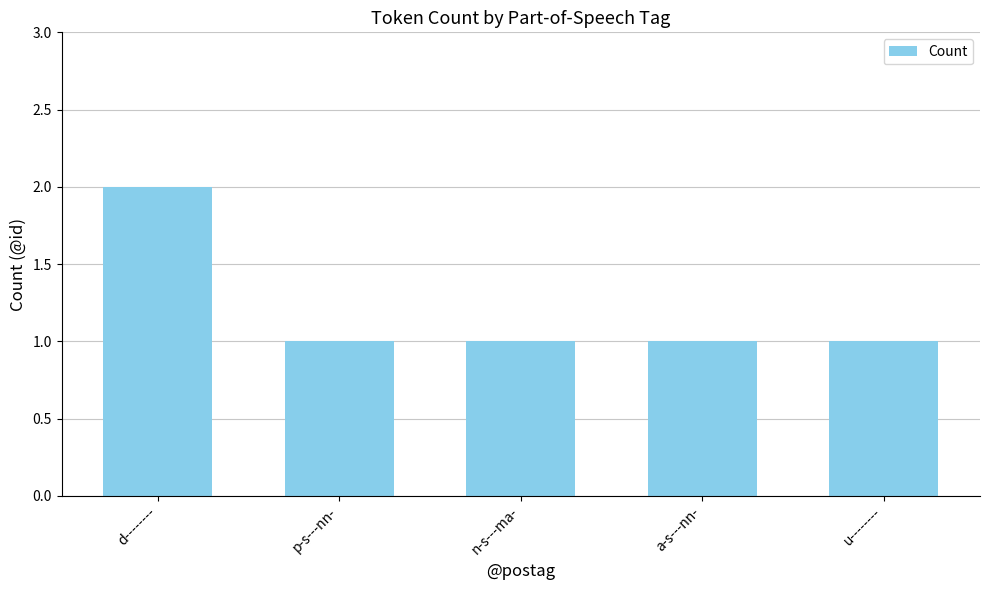

What is the smallest value displayed?

1